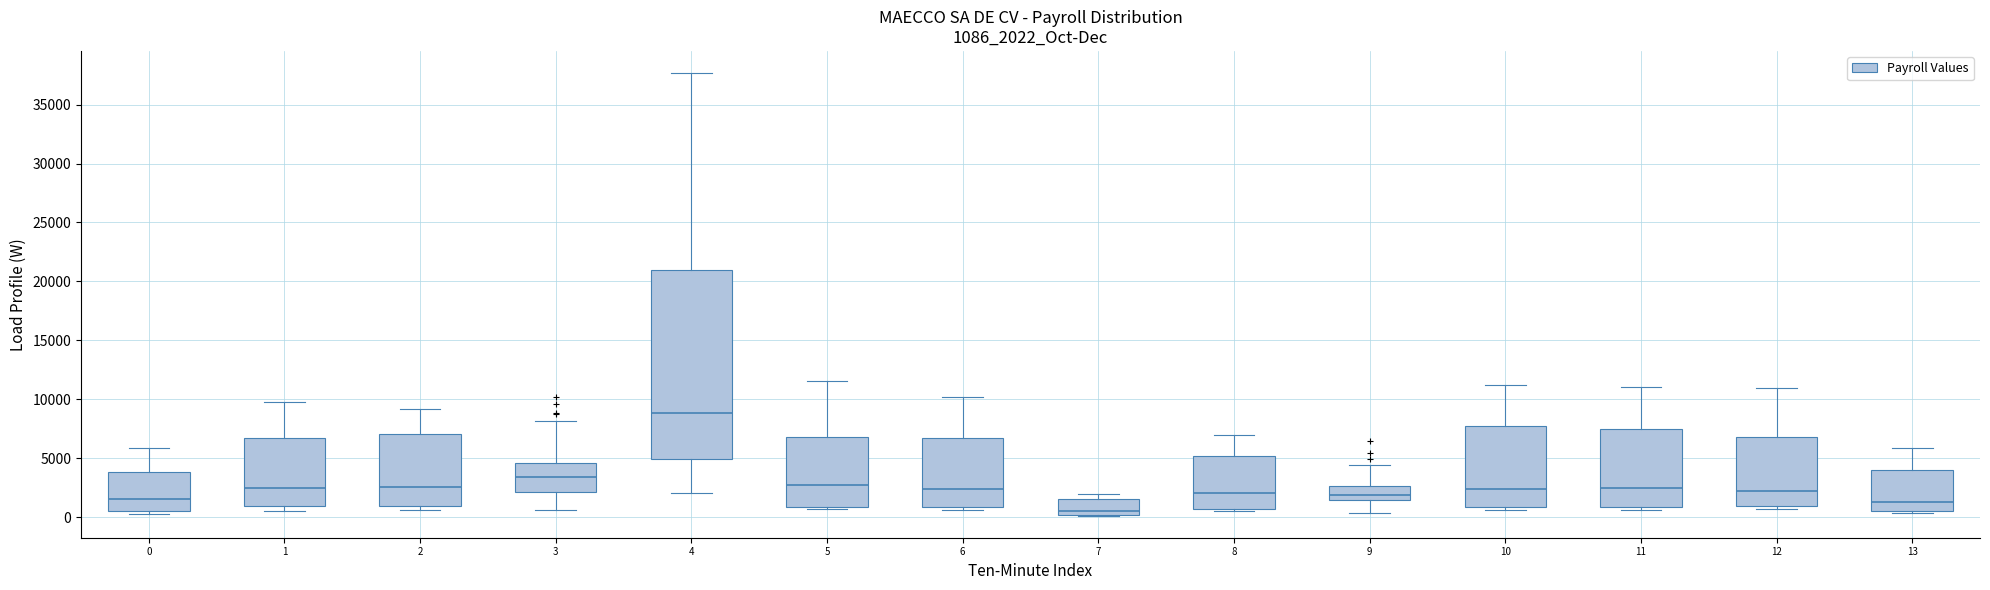

Reading left to right, read every box against the y-axis: the position of its median line, the range the box covers, and the ends of its whiskers. The values are not printed on the chart, so give them approximately, as read against the axis.

0: median 1500, box 500 to 4000, whiskers 500 (just below the box's lower edge) to 6000
1: median 2500, box 1000 to 7000, whiskers 500 to 10000
2: median 2500, box 1000 to 7000, whiskers 500 to 9000
3: median 3500, box 2000 to 4500, whiskers 500 to 8000
4: median 9000, box 5000 to 21000, whiskers 2000 to 37500
5: median 2500, box 1000 to 7000, whiskers 500 to 11500
6: median 2500, box 1000 to 6500, whiskers 500 to 10000
7: median 500, box 0 to 1500, whiskers 0 to 2000
8: median 2000, box 500 to 5000, whiskers 500 (just below the box's lower edge) to 7000
9: median 2000, box 1500 to 2500, whiskers 500 to 4500
10: median 2500, box 1000 to 7500, whiskers 500 to 11000
11: median 2500, box 1000 to 7500, whiskers 500 to 11000
12: median 2000, box 1000 to 7000, whiskers 500 to 11000
13: median 1500, box 500 to 4000, whiskers 500 (just below the box's lower edge) to 6000